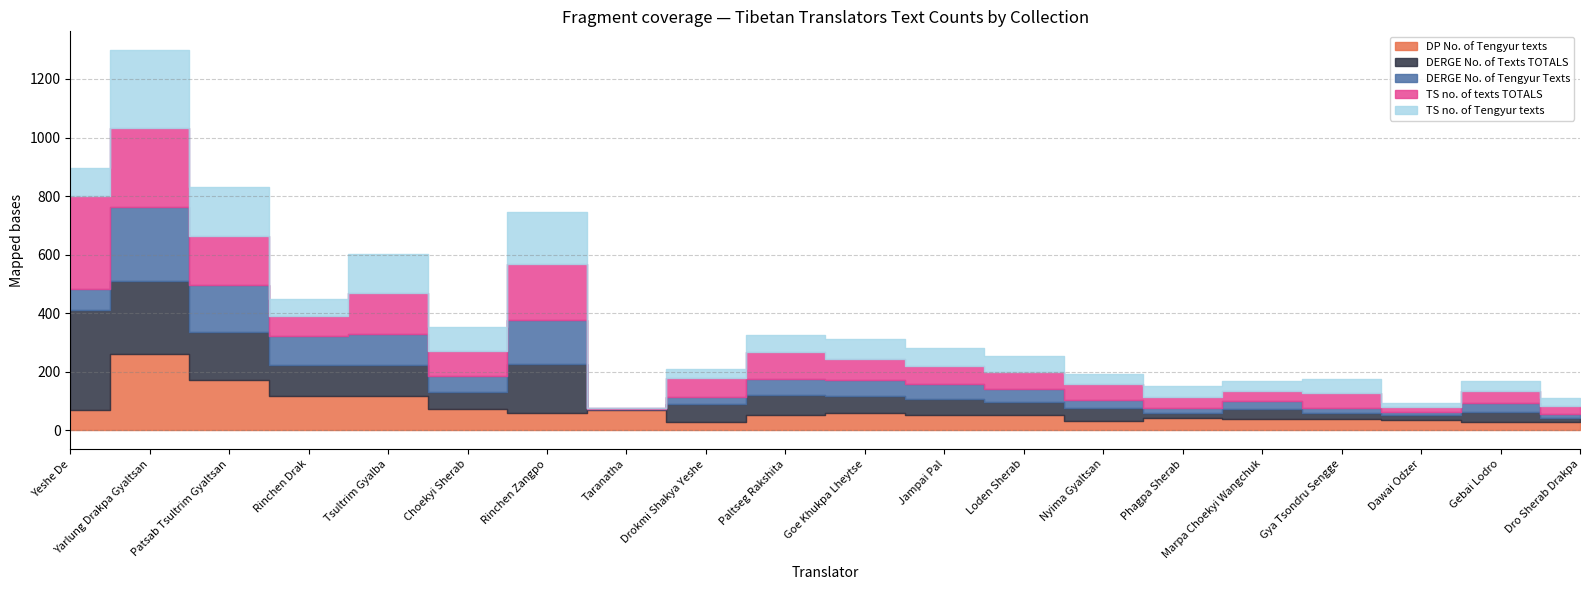

What is the sum of all TS no. of Tengyur texts values?

1486